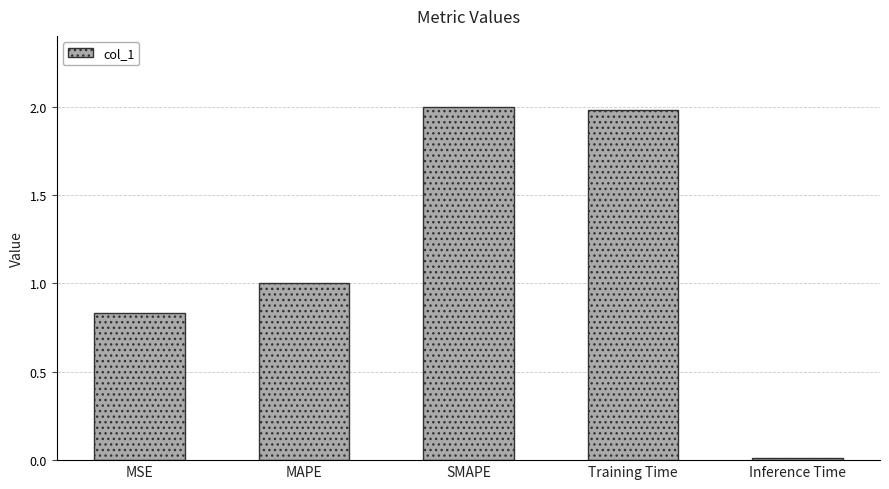

What is the difference between the maximum and minimum values?

2.0